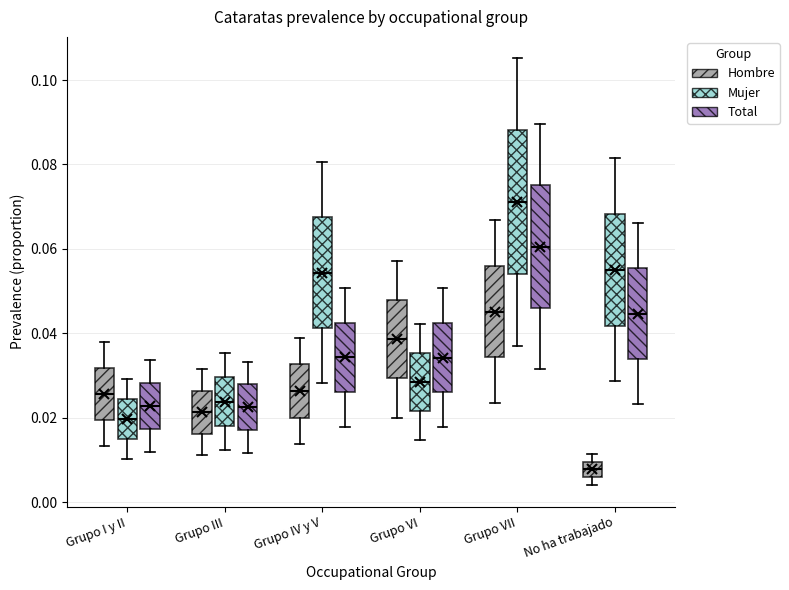

Reading left to right, read every box against the y-axis: the position of its median line, the range the box covers, and the ends of its whiskers. The values are not printed on the chart, so give them approximately, as read against the axis.

Grupo I y II (Hombre): median 0.026, box 0.020 to 0.032, whiskers 0.014 to 0.038
Grupo I y II (Mujer): median 0.020, box 0.014 to 0.024, whiskers 0.010 to 0.030
Grupo I y II (Total): median 0.022, box 0.018 to 0.028, whiskers 0.012 to 0.034
Grupo III (Hombre): median 0.022, box 0.016 to 0.026, whiskers 0.012 to 0.032
Grupo III (Mujer): median 0.024, box 0.018 to 0.030, whiskers 0.012 to 0.036
Grupo III (Total): median 0.022, box 0.018 to 0.028, whiskers 0.012 to 0.034
Grupo IV y V (Hombre): median 0.026, box 0.020 to 0.032, whiskers 0.014 to 0.038
Grupo IV y V (Mujer): median 0.054, box 0.042 to 0.068, whiskers 0.028 to 0.080
Grupo IV y V (Total): median 0.034, box 0.026 to 0.042, whiskers 0.018 to 0.050
Grupo VI (Hombre): median 0.038, box 0.030 to 0.048, whiskers 0.020 to 0.058
Grupo VI (Mujer): median 0.028, box 0.022 to 0.036, whiskers 0.014 to 0.042
Grupo VI (Total): median 0.034, box 0.026 to 0.042, whiskers 0.018 to 0.050
Grupo VII (Hombre): median 0.046, box 0.034 to 0.056, whiskers 0.024 to 0.066
Grupo VII (Mujer): median 0.072, box 0.054 to 0.088, whiskers 0.036 to 0.106
Grupo VII (Total): median 0.060, box 0.046 to 0.076, whiskers 0.032 to 0.090
No ha trabajado (Hombre): median 0.008, box 0.006 to 0.010, whiskers 0.004 to 0.012
No ha trabajado (Mujer): median 0.056, box 0.042 to 0.068, whiskers 0.028 to 0.082
No ha trabajado (Total): median 0.044, box 0.034 to 0.056, whiskers 0.024 to 0.066